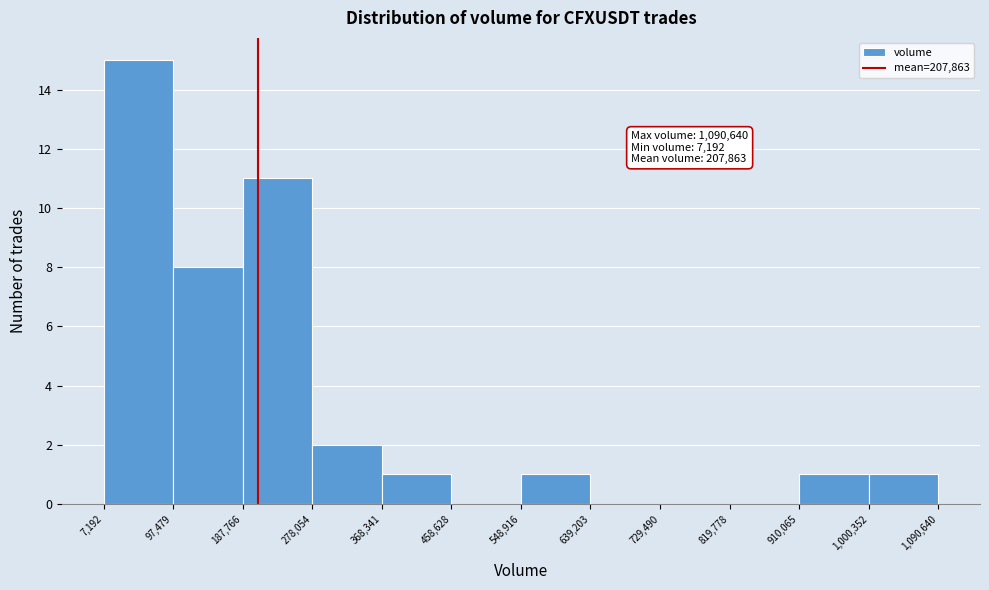

Which range on the x-axis has the tallest bar?

7,192 to 97,479